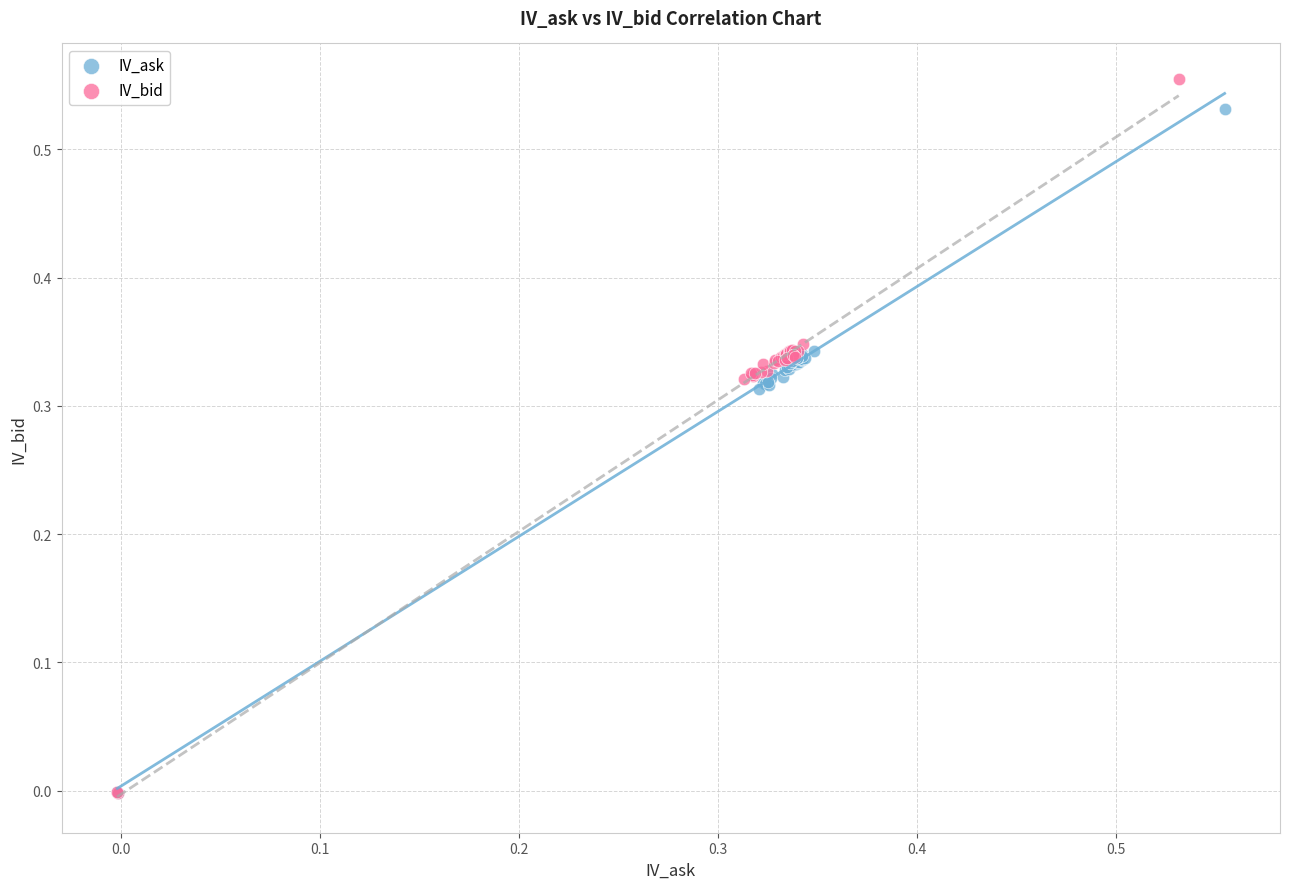

Which series has the widest spread of Y values?

IV_bid